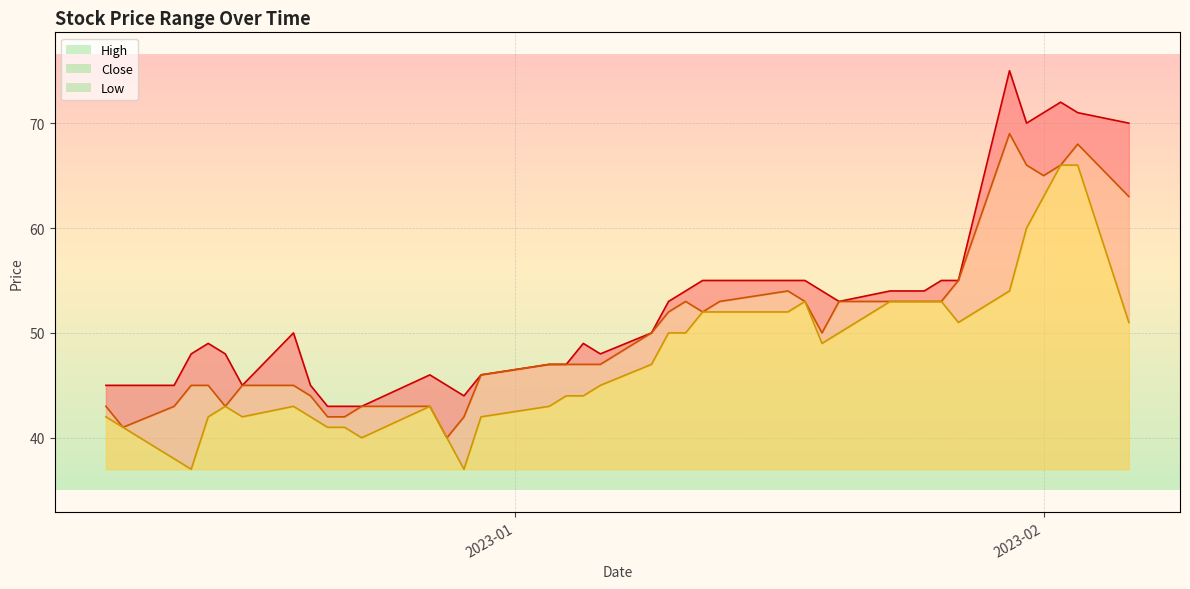

Does the chart have visible grid lines?

Yes